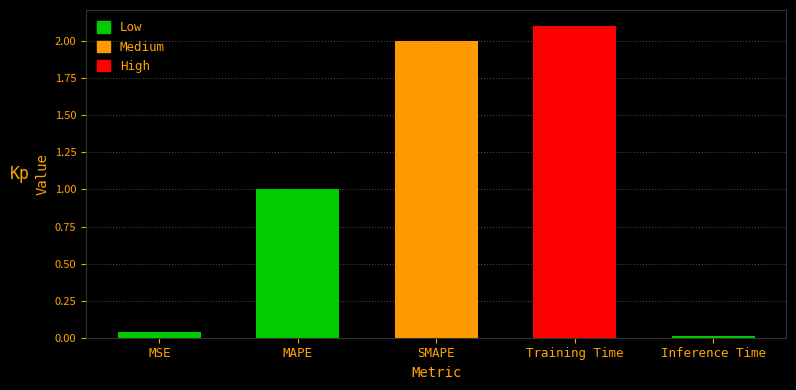

What is the label of the 4th bar from the left?

Training Time